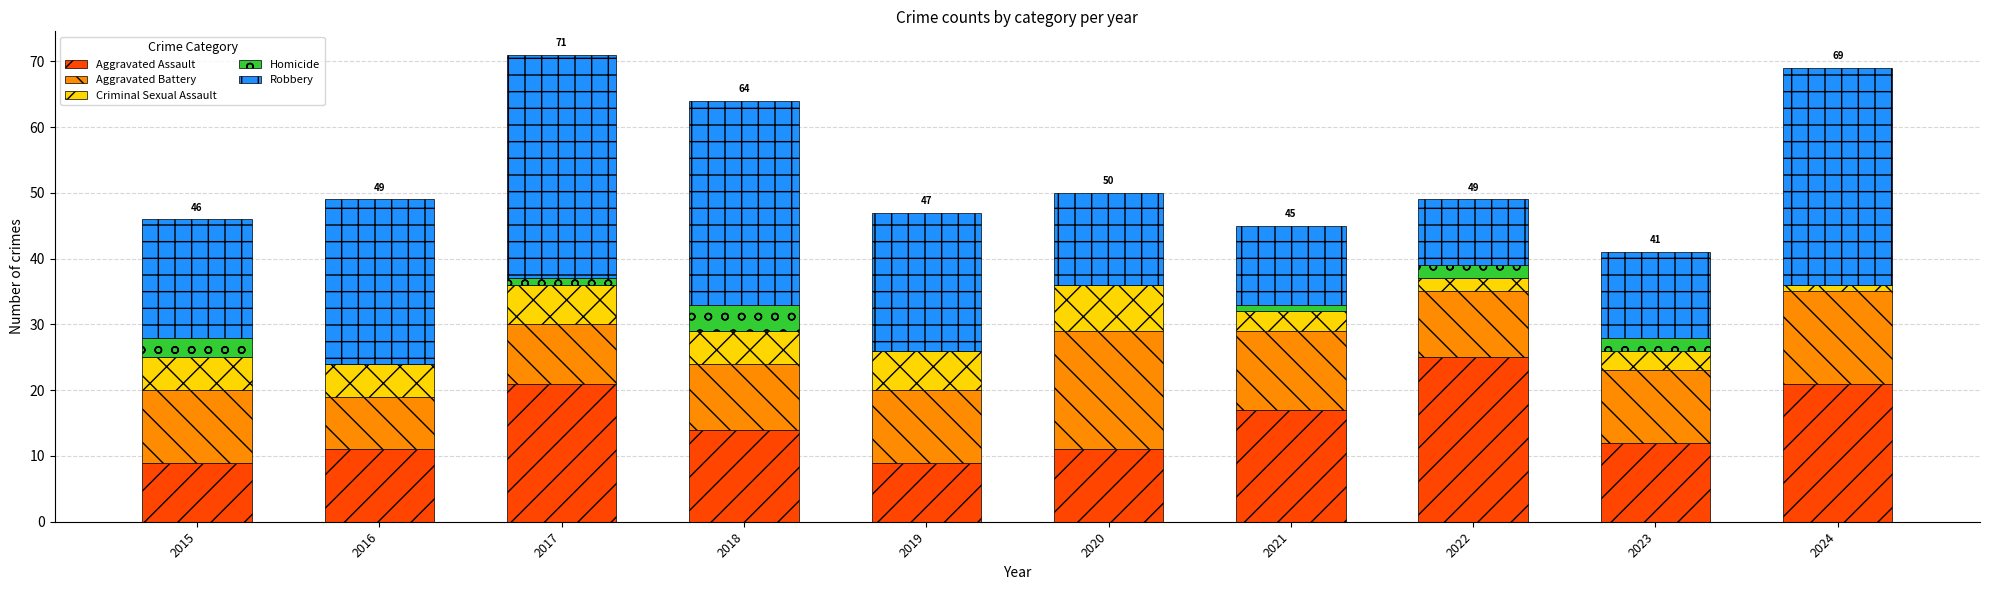

The value of Aggravated Assault at 2015 is 9. True or false?

True